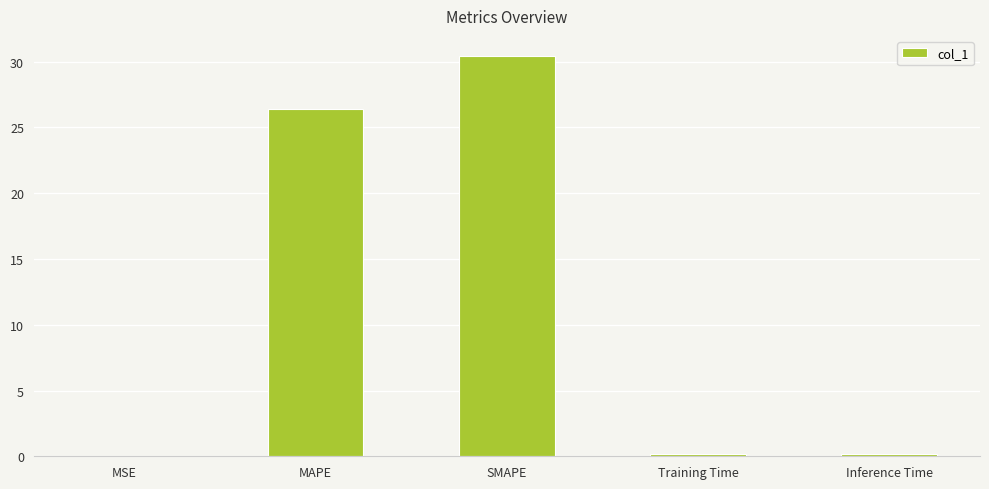

Is it true that the value at SMAPE is 30.4?

True